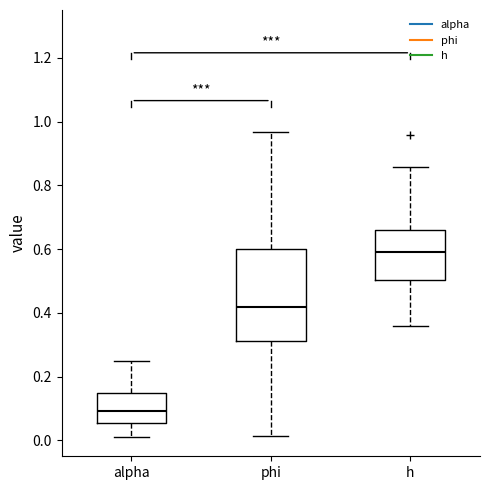

Which box has the lowest median line?

alpha